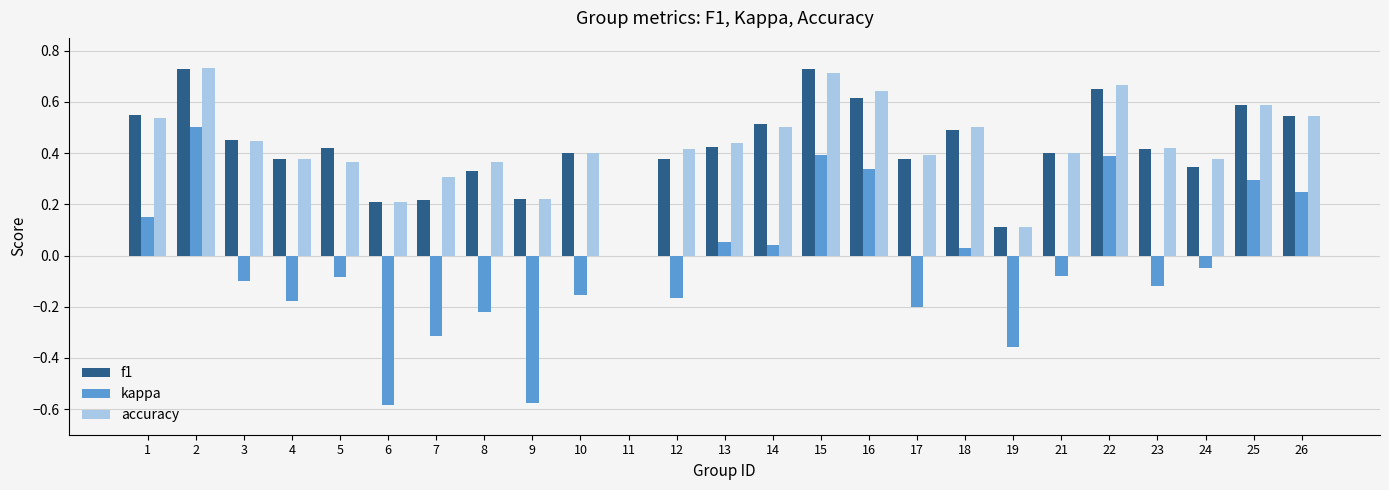

Which series has the widest spread of values?

kappa